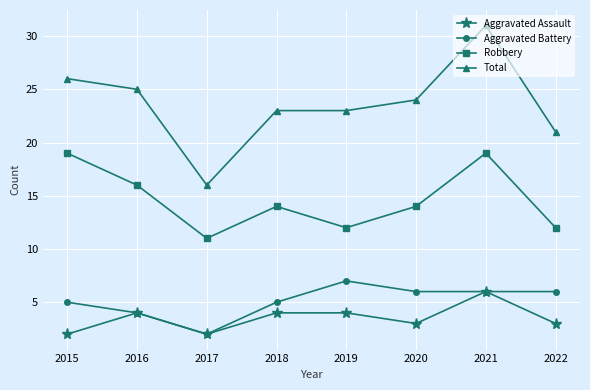

In Aggravated Assault, how many points are lower than both neighbors (excluding endpoints)?

2